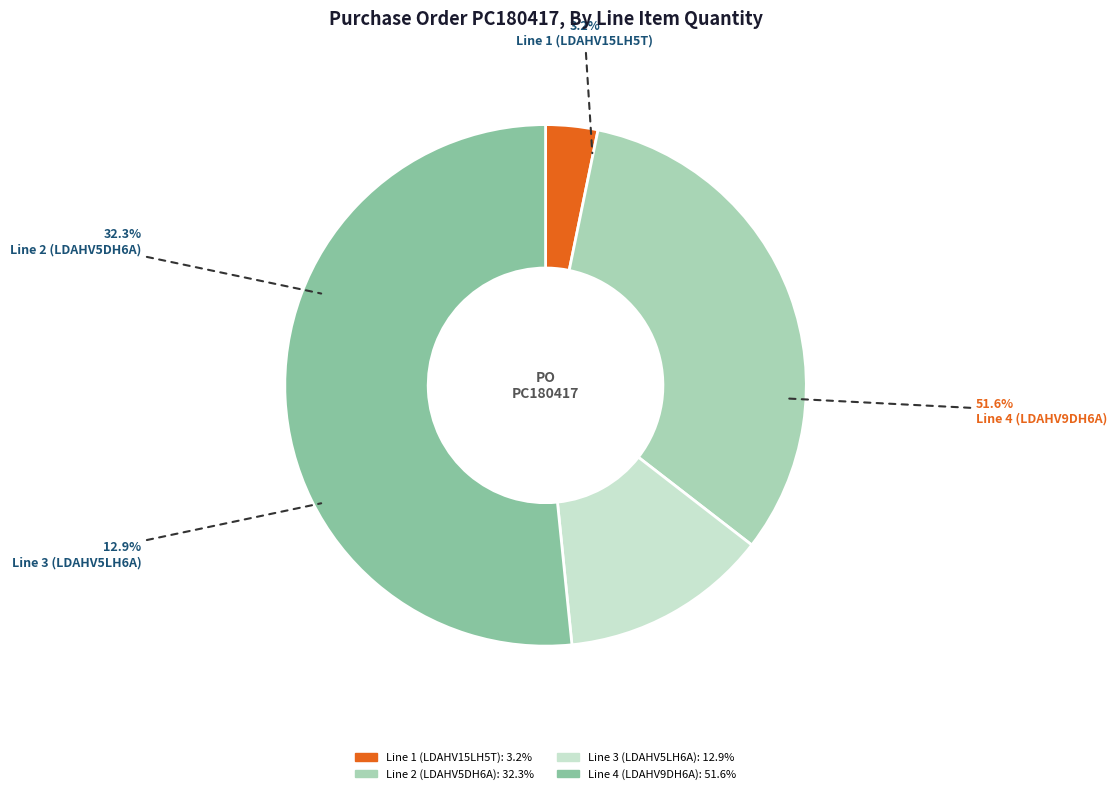

What percentage is the Line 2 (LDAHV5DH6A) slice, to the nearest percent?

32%